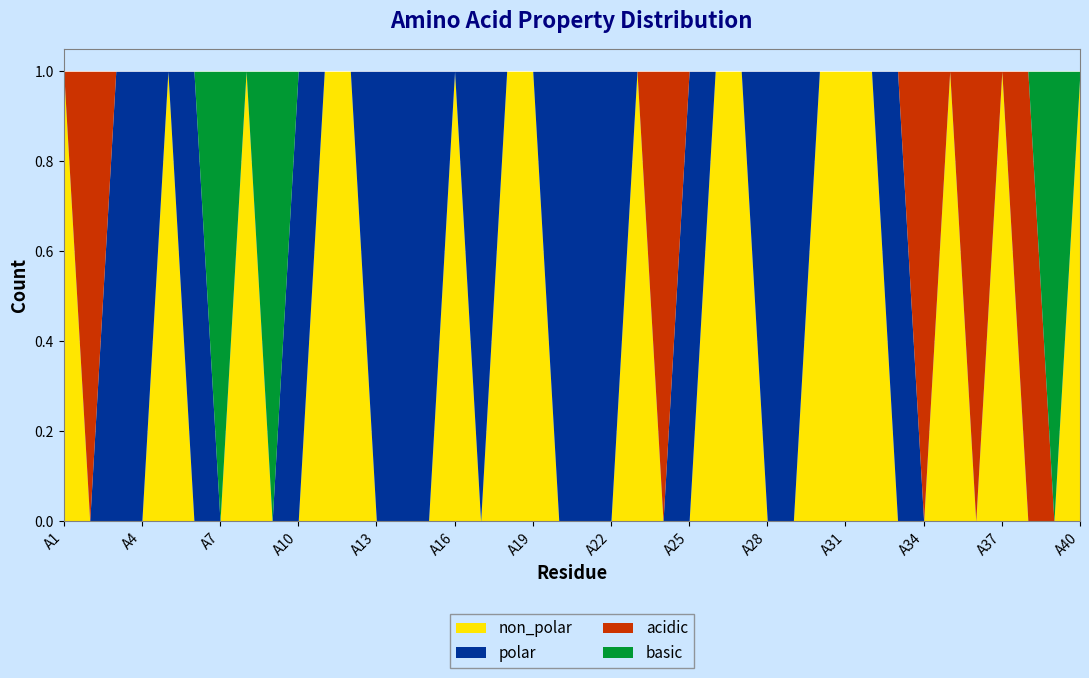

How many polar values are between 0 and 1?

40